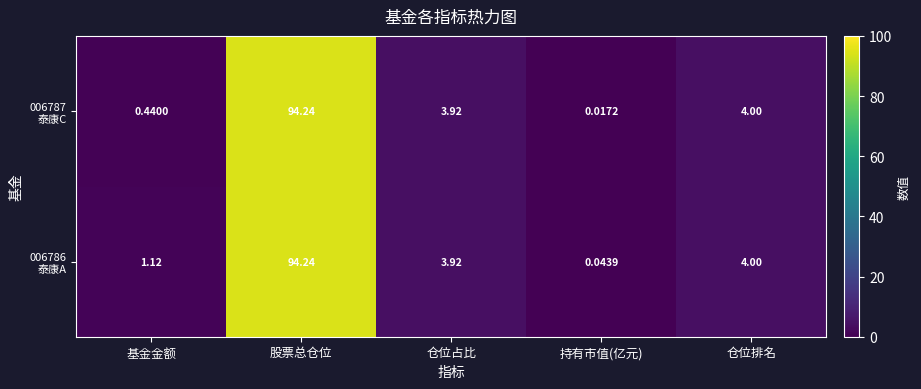

Which label corresponds to the largest value in the chart?

股票总仓位